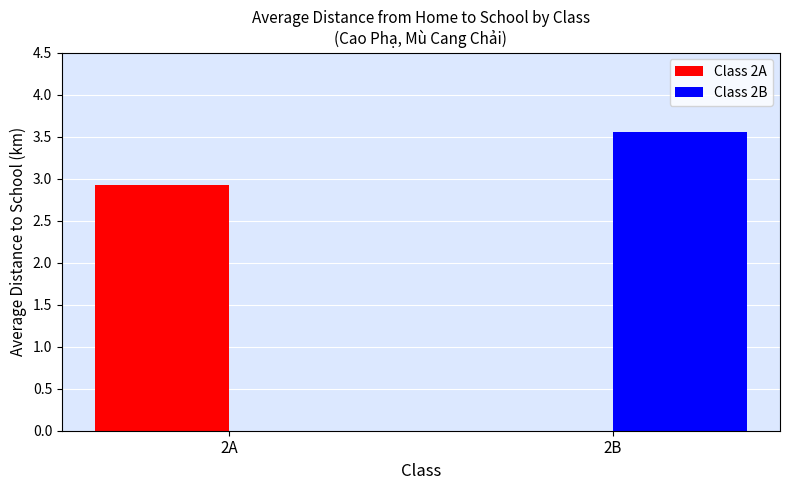

What is the spread (max minus min) of values at 2A?

2.9